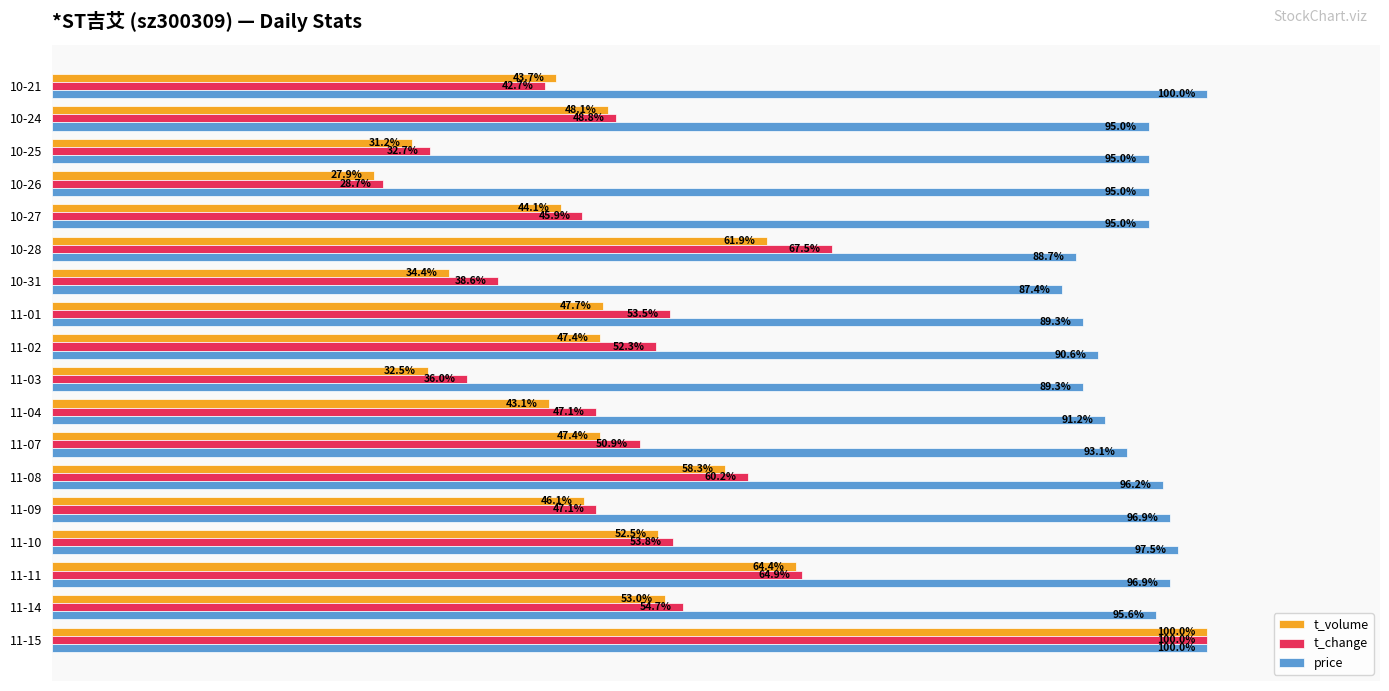

At which label does t_change reach its minimum?

10-26